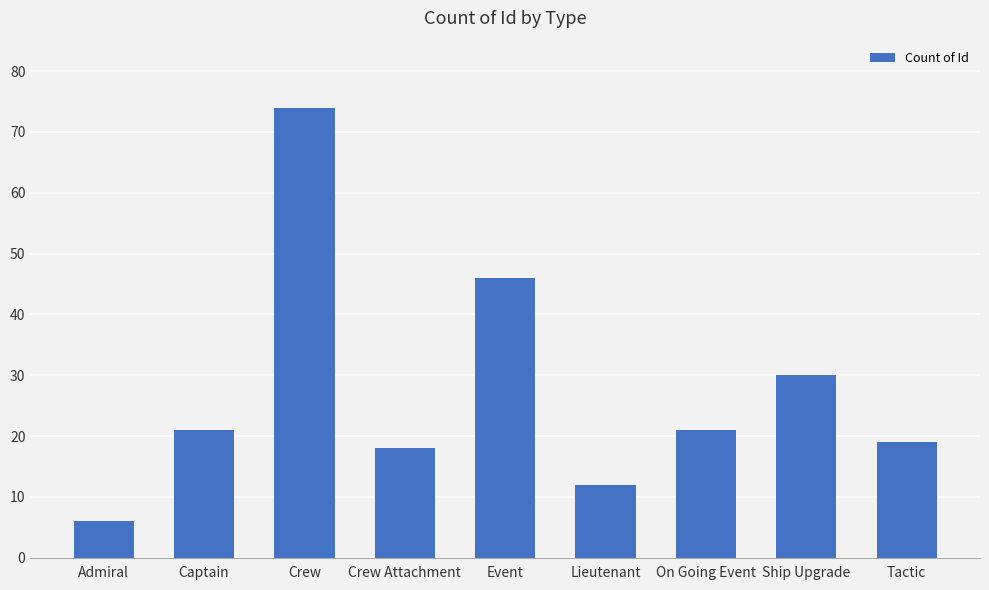

What is the smallest value displayed?

6